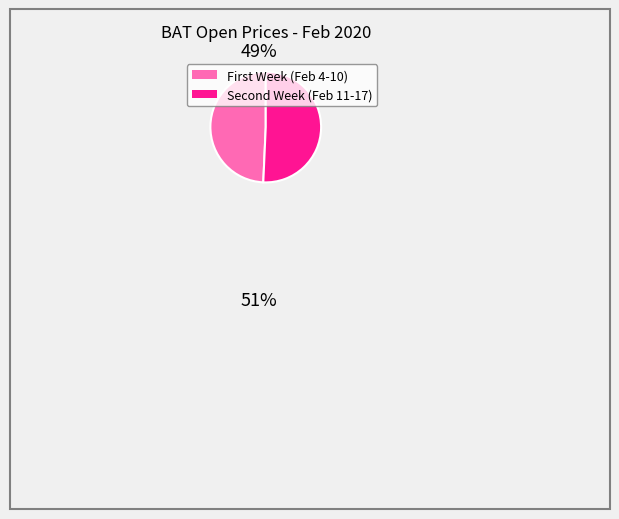

Is there a majority slice in this chart?

Yes